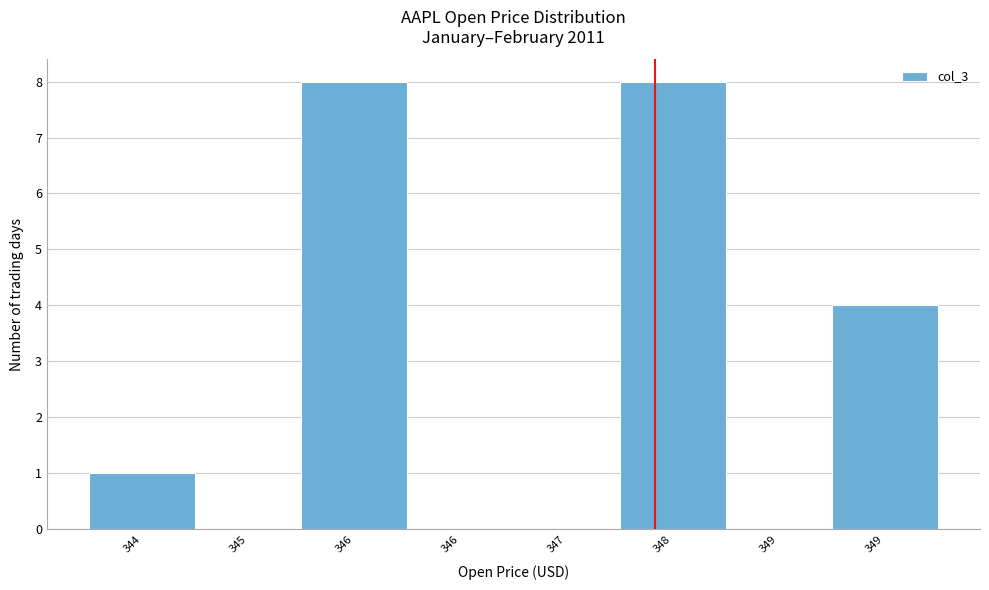

Count the number of categories in the chart.

8